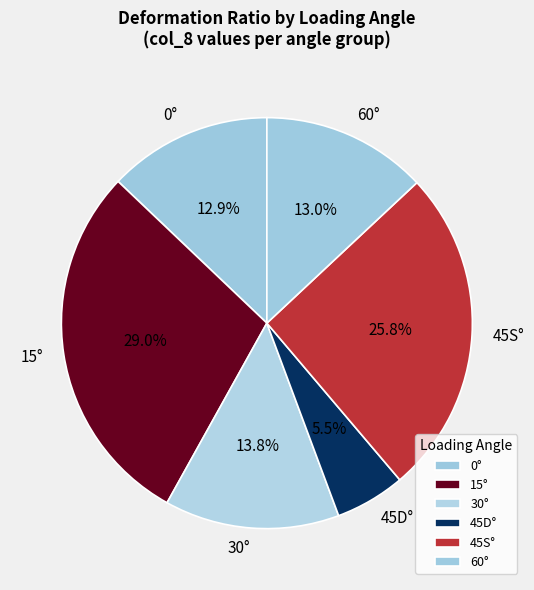

What is the smallest slice in the pie chart?

45D°